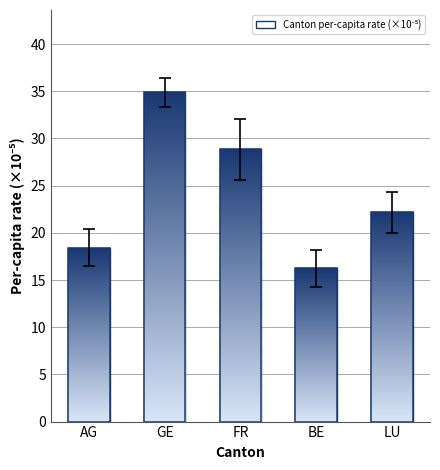

Which has a higher value, BE or FR?

FR